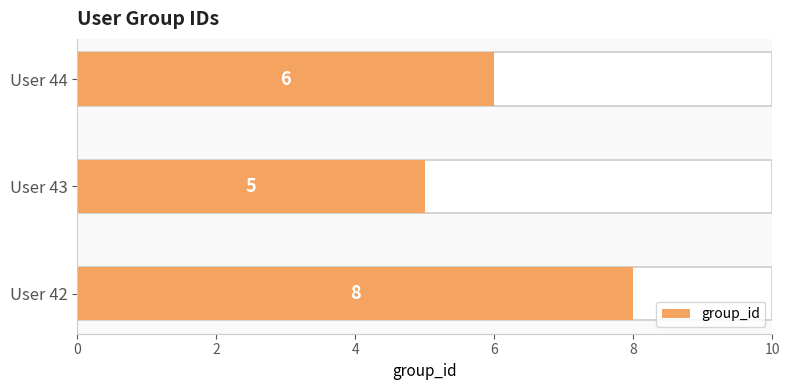

Count the values in the range 5 to 8.

3